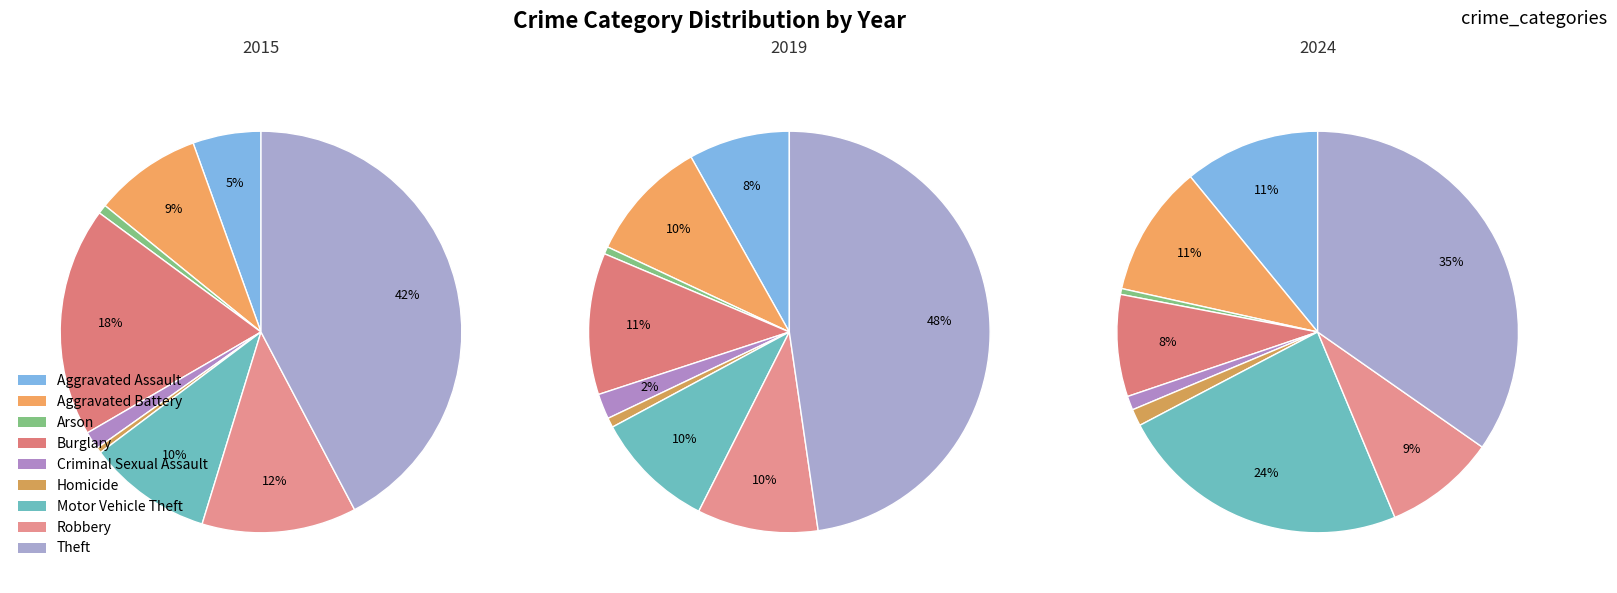

What portion of the pie excludes Burglary?

81.5%